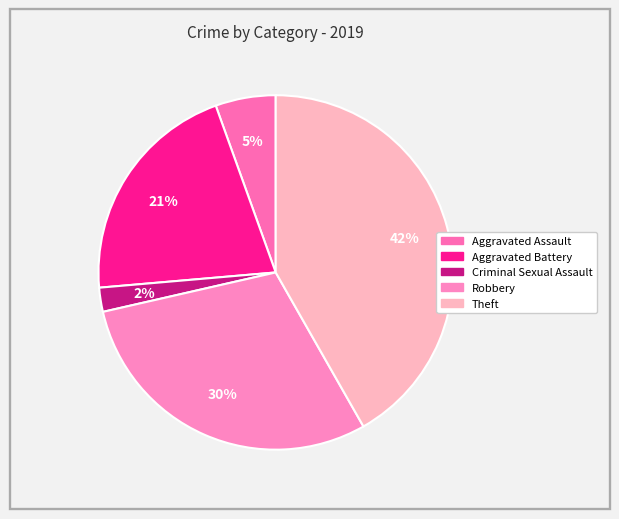

Which has a higher value, Aggravated Battery or Criminal Sexual Assault?

Aggravated Battery